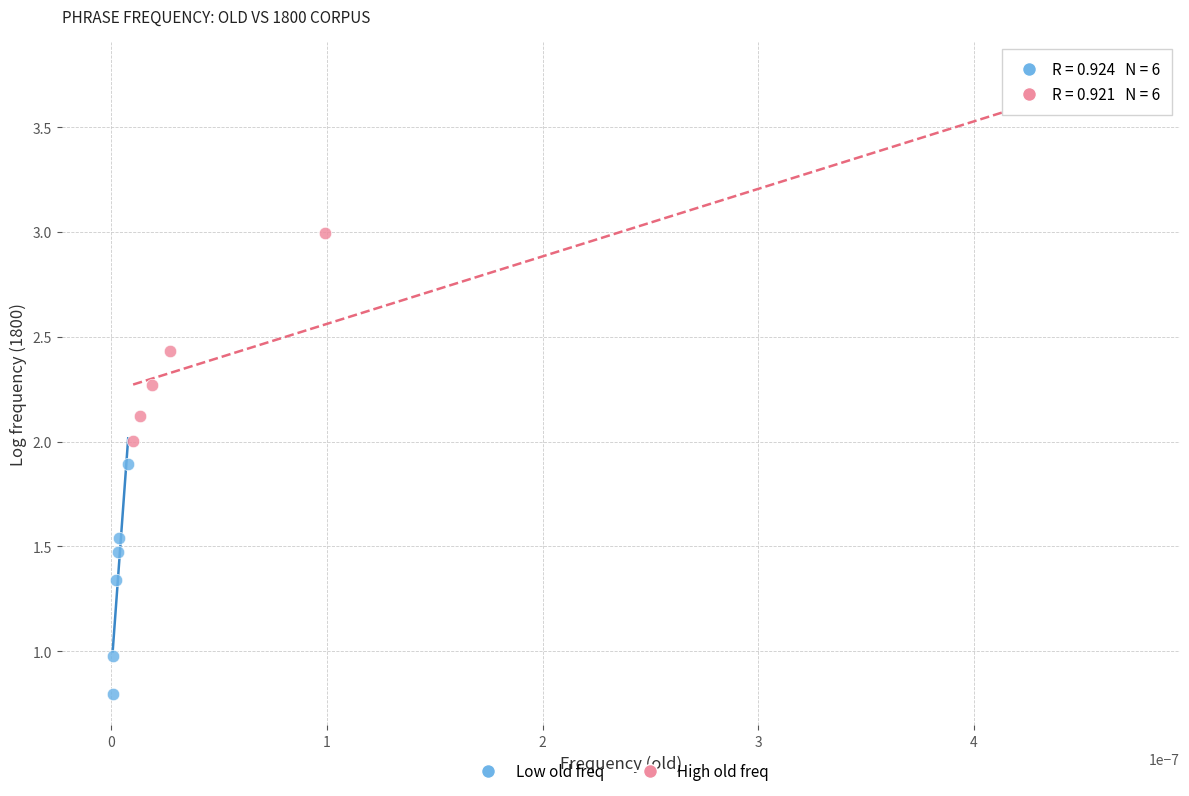

Which series has the largest Y range (max minus min)?

High old freq